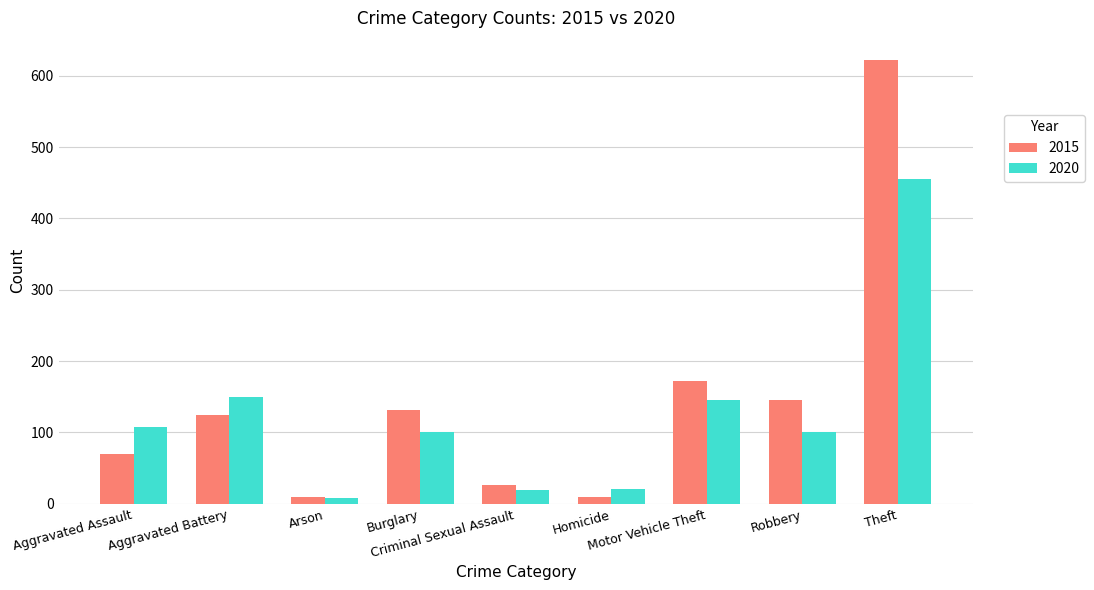

At which label does 2020 reach its peak?

Theft